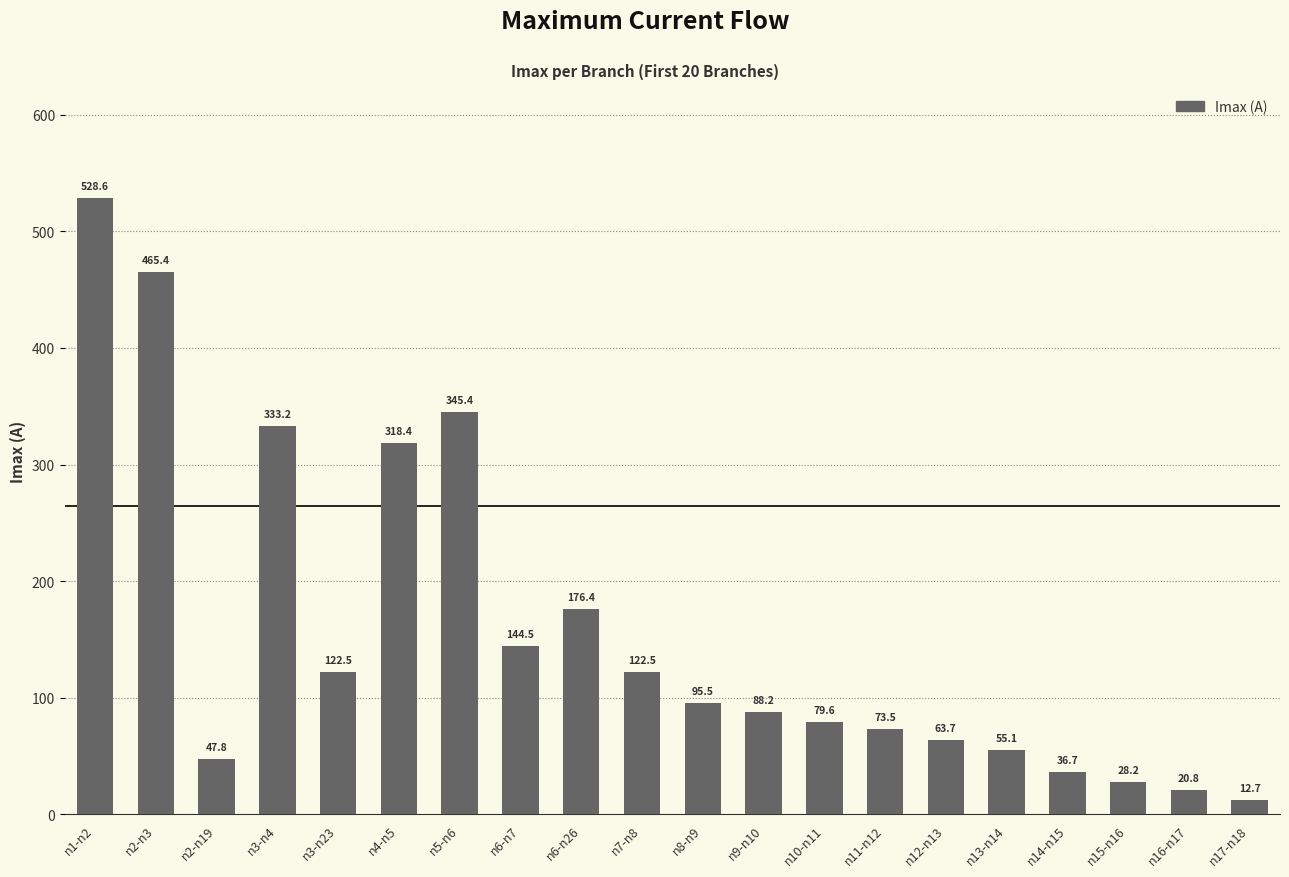

The value at n6-n7 is 100.7. True or false?

False